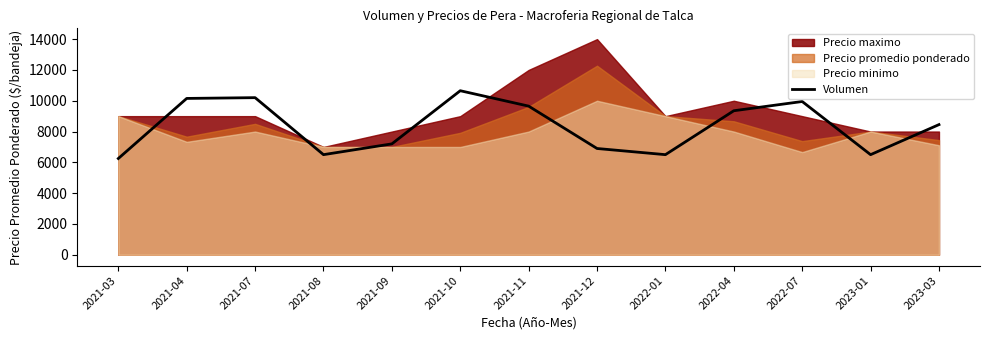

Where is the first local maximum?

2021-07